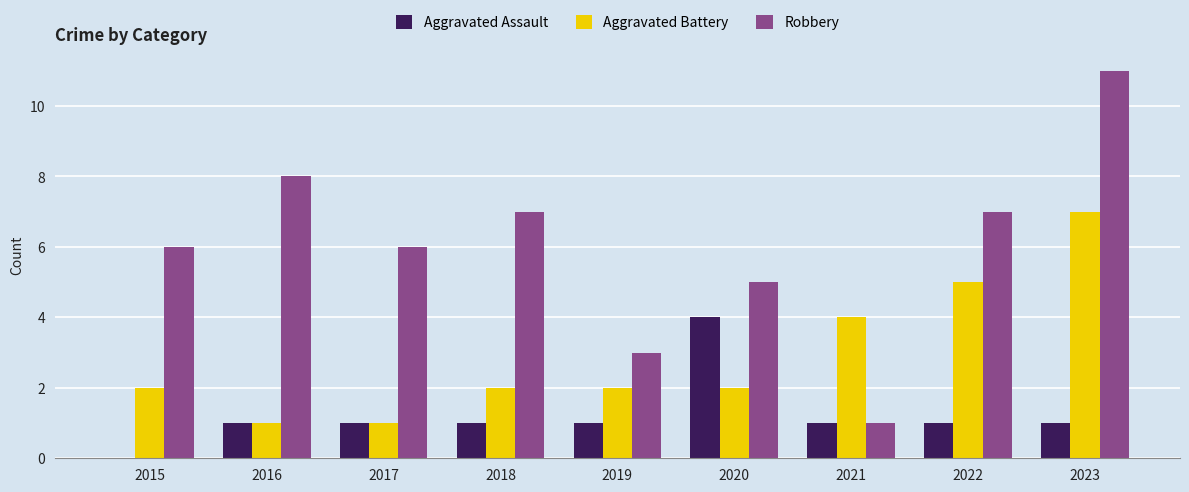

How many distinct data groups are displayed?

3